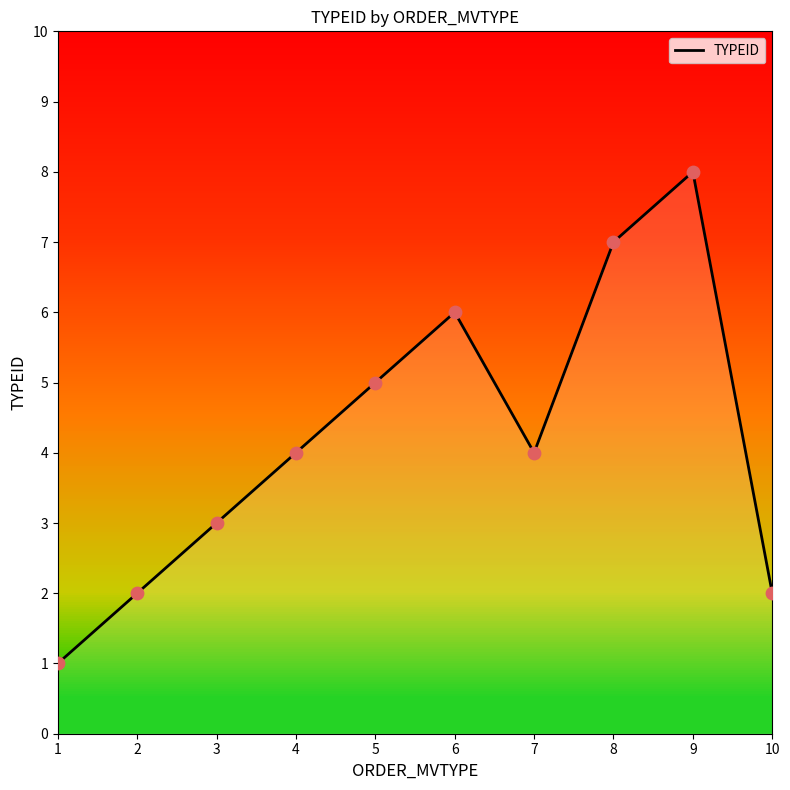

What is the change in value from 3 to 5?

+2